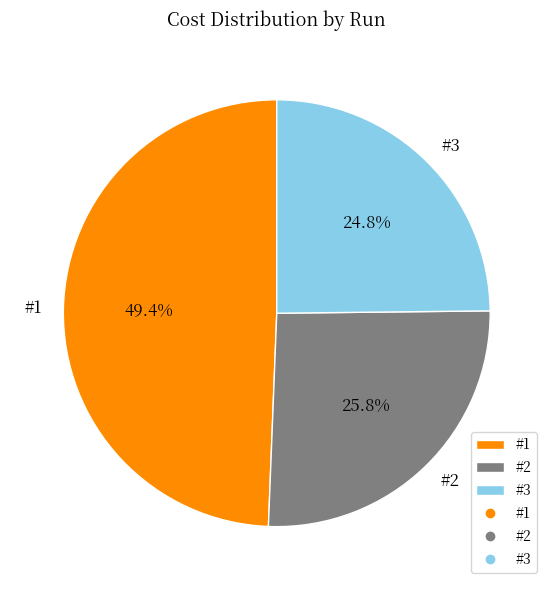

Does #1 account for over 50% of the chart?

No